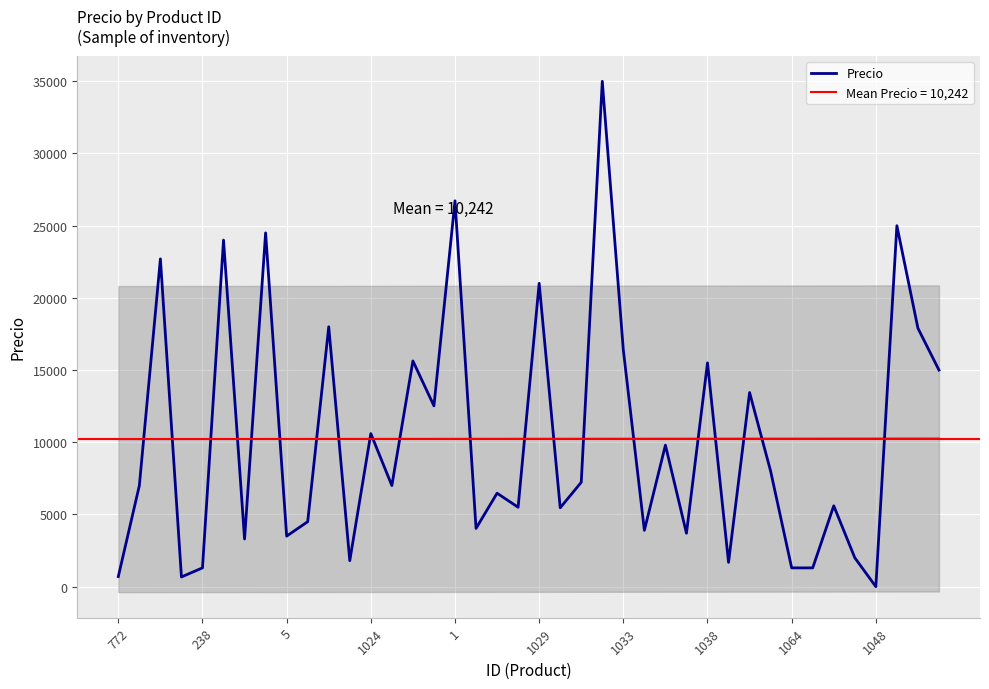

What is the maximum value shown in the chart?

35000.0